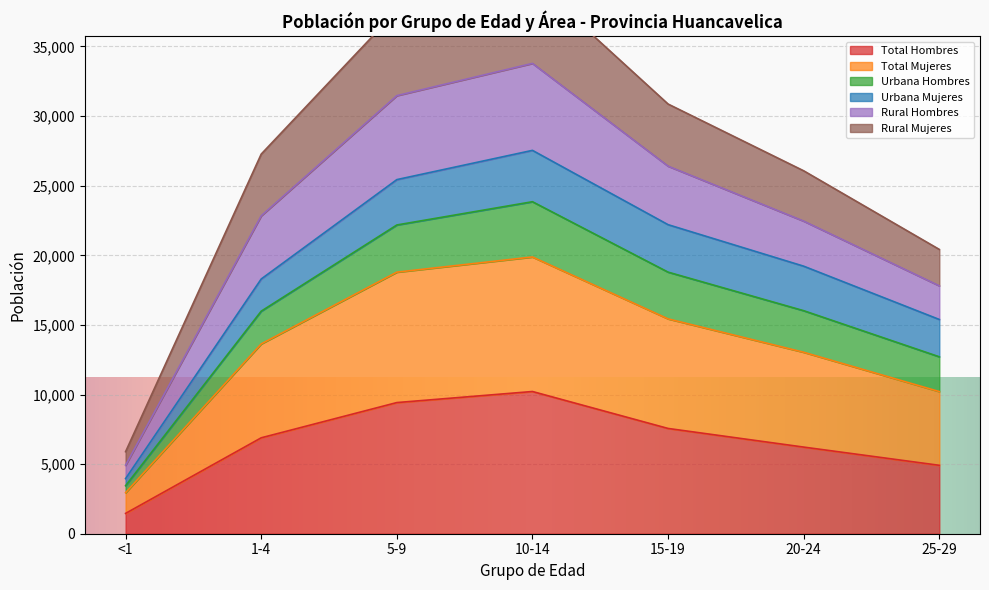

Is the value of Total Mujeres at 1-4 greater than the value of Rural Mujeres at <1?

Yes